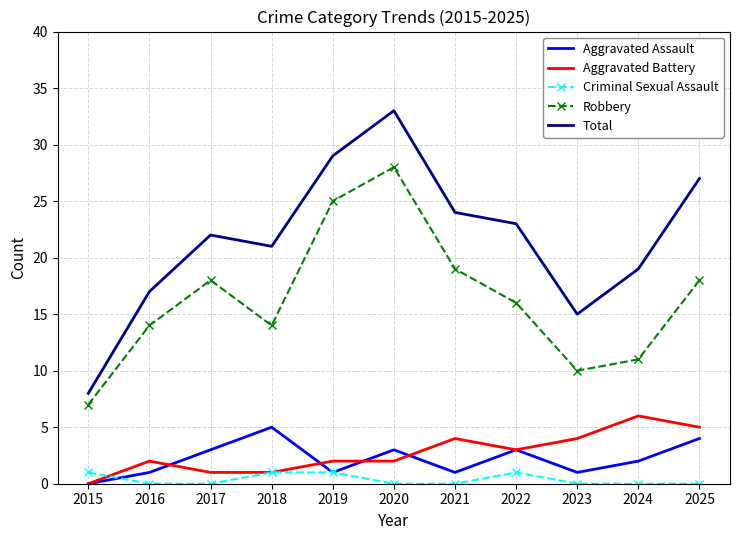

At which category is the sum across all series the highest?

2020